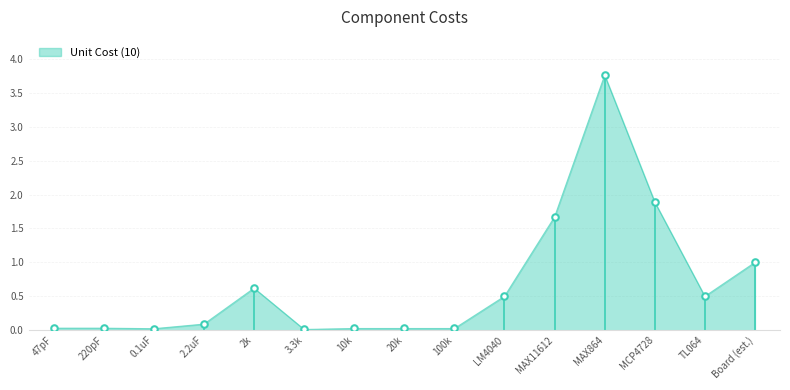

What is the ratio of the value at LM4040 to the value at Board (est.)?

0.5